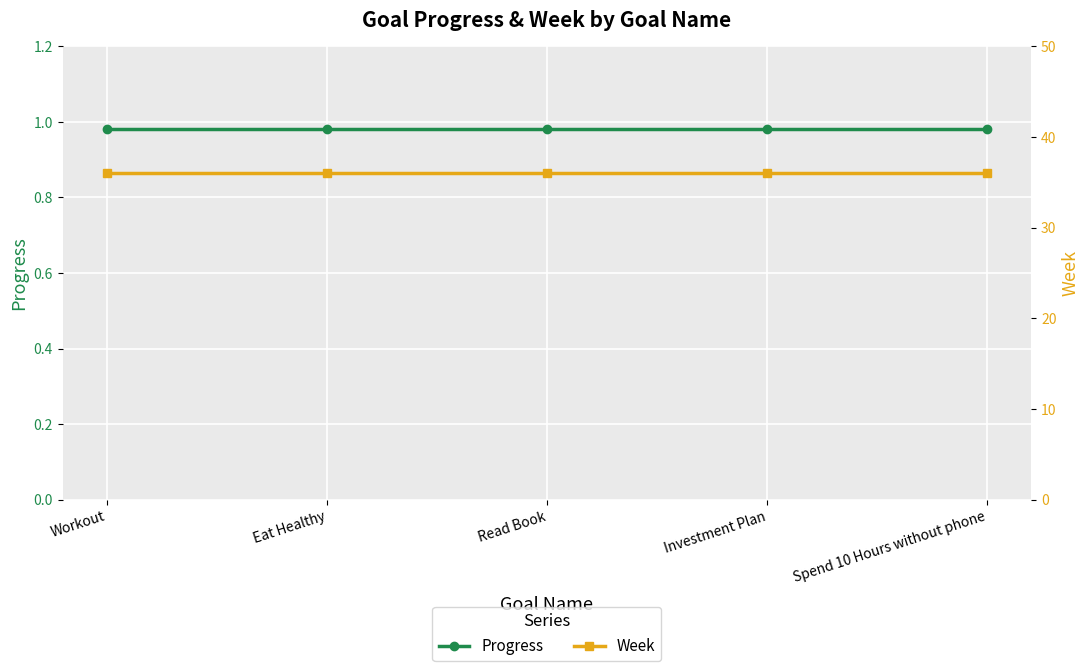

True or false: Week and Progress intersect in this chart.

False